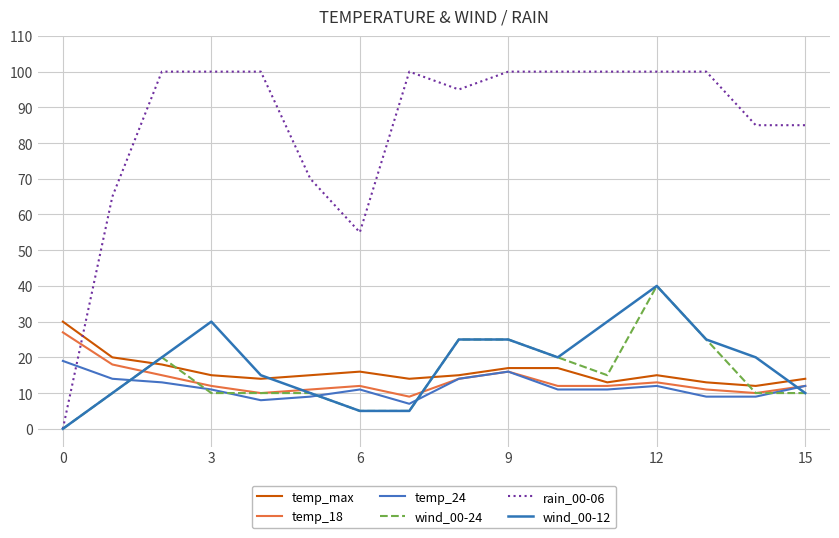

What is the difference between the maximum and minimum values in the rain_00-06 series?

100